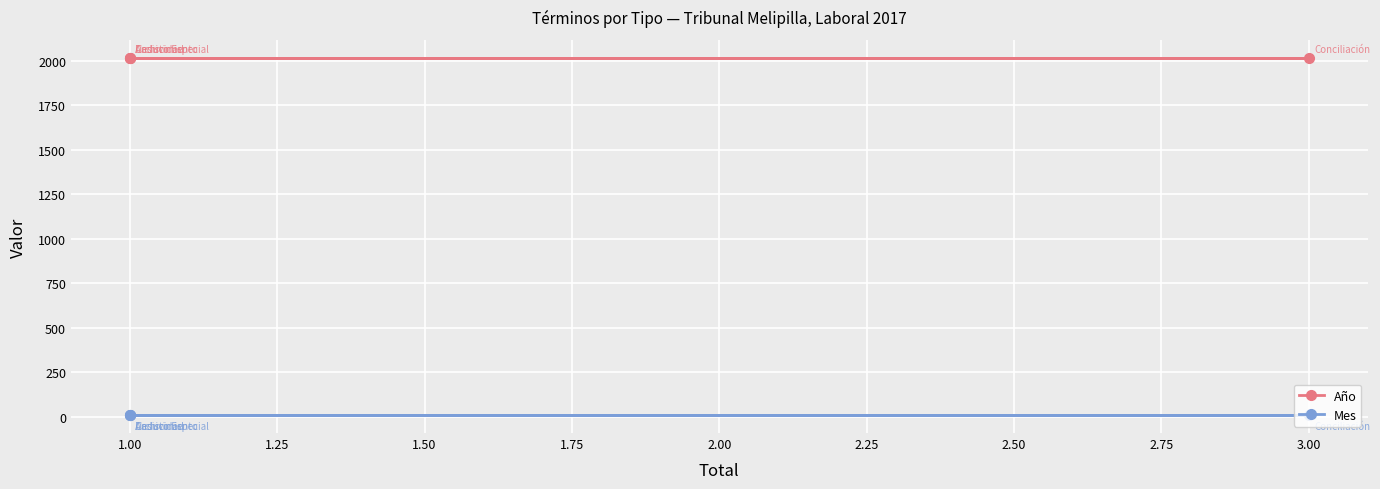

What value does the Año series have at 1.00?

2017